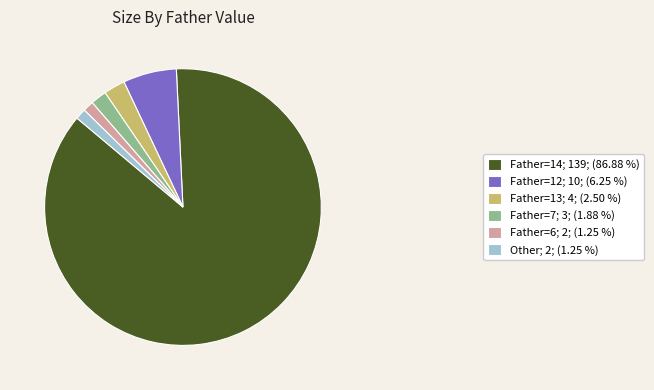

Do Father=6; 2; (1.25 %) and Other; 2; (1.25 %) together represent more than half of the pie?

No